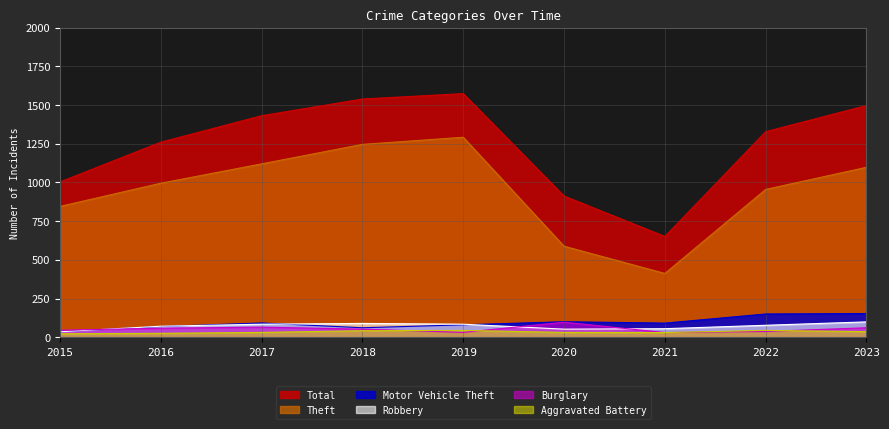

Reading left to right, what are all the values shown in this chart?

Theft: 2015=845	2016=995	2017=1120	2018=1246	2019=1292	2020=588	2021=412	2022=955	2023=1098
Total: 2015=1003	2016=1260	2017=1431	2018=1539	2019=1574	2020=912	2021=651	2022=1328	2023=1497
Burglary: 2015=45	2016=58	2017=65	2018=52	2019=31	2020=97	2021=30	2022=37	2023=61
Robbery: 2015=35	2016=71	2017=84	2018=89	2019=84	2020=52	2021=55	2022=77	2023=99
Motor Vehicle Theft: 2015=35	2016=69	2017=92	2018=61	2019=80	2020=100	2021=91	2022=150	2023=153
Aggravated Battery: 2015=22	2016=25	2017=31	2018=42	2019=44	2020=31	2021=30	2022=44	2023=36